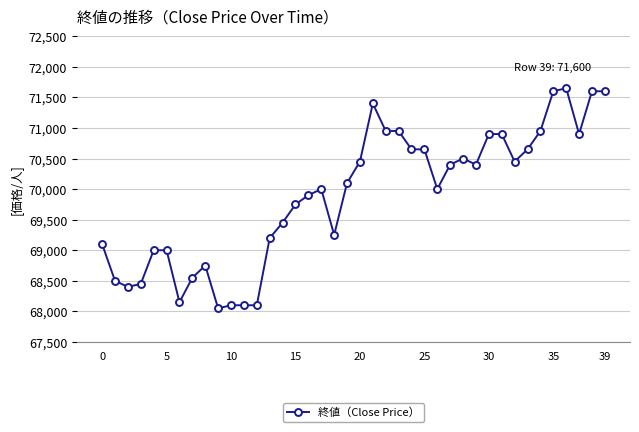

What is the value of the 28th point from the left?

70400